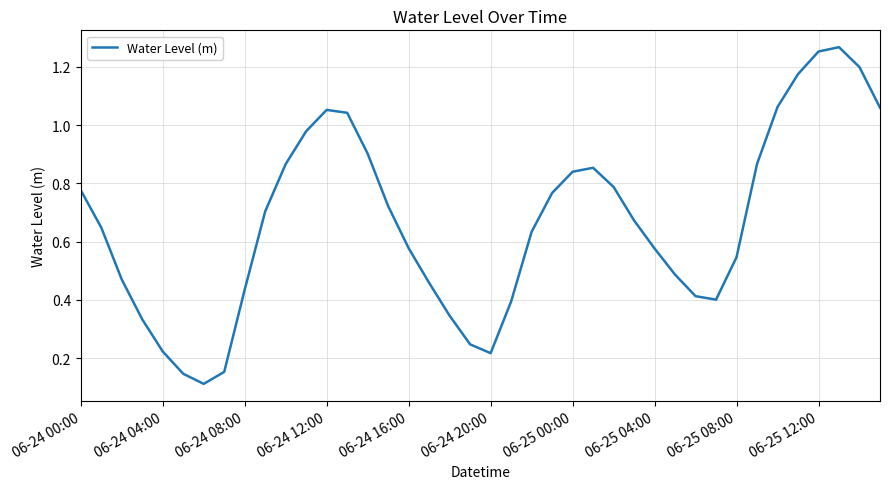

What is the value of the 1st point from the left?

0.8